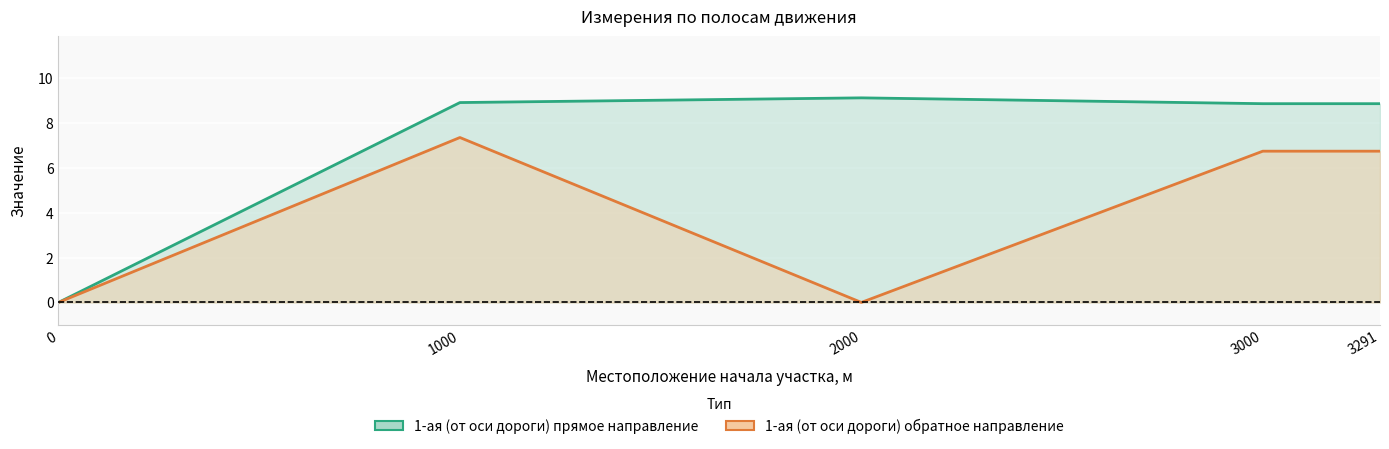

True or false: 1-ая (от оси дороги) обратное направление and 1-ая (от оси дороги) прямое направление cross at least once.

False